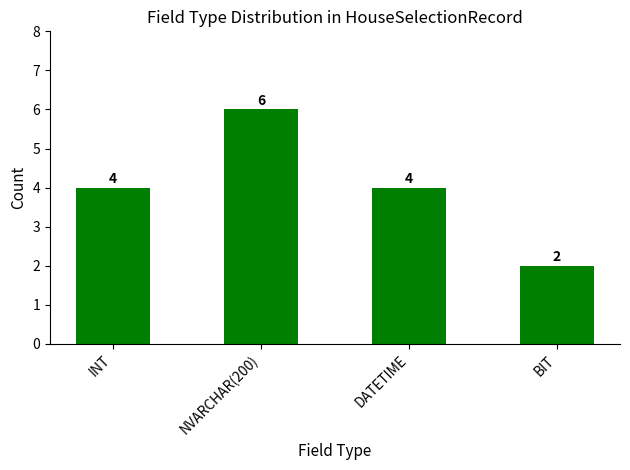

Which label corresponds to the largest value in the chart?

NVARCHAR(200)